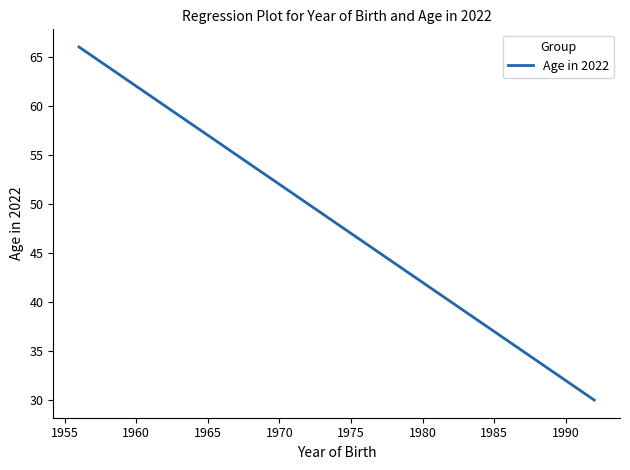

What is the difference between the maximum and minimum values?

36.0